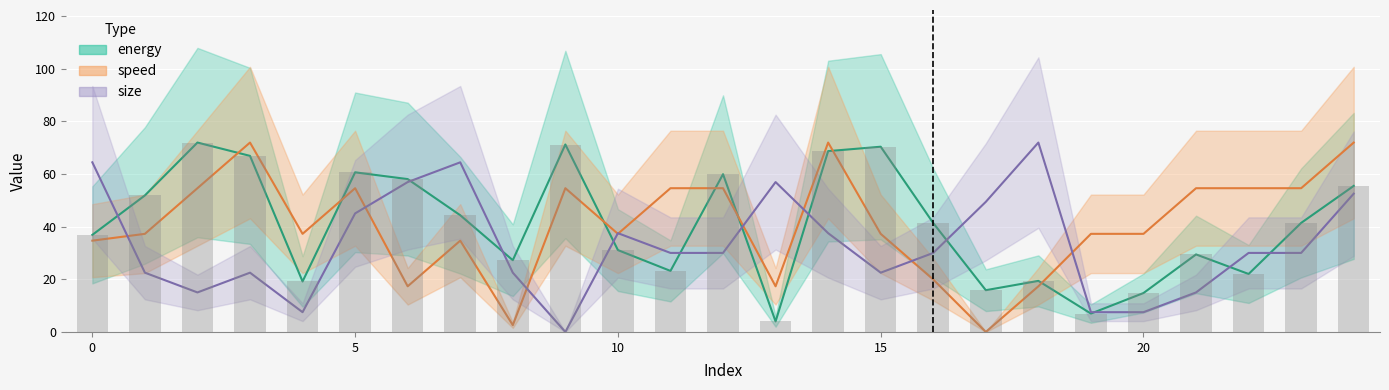

What is the difference between the highest and lowest values at 23?

24.6